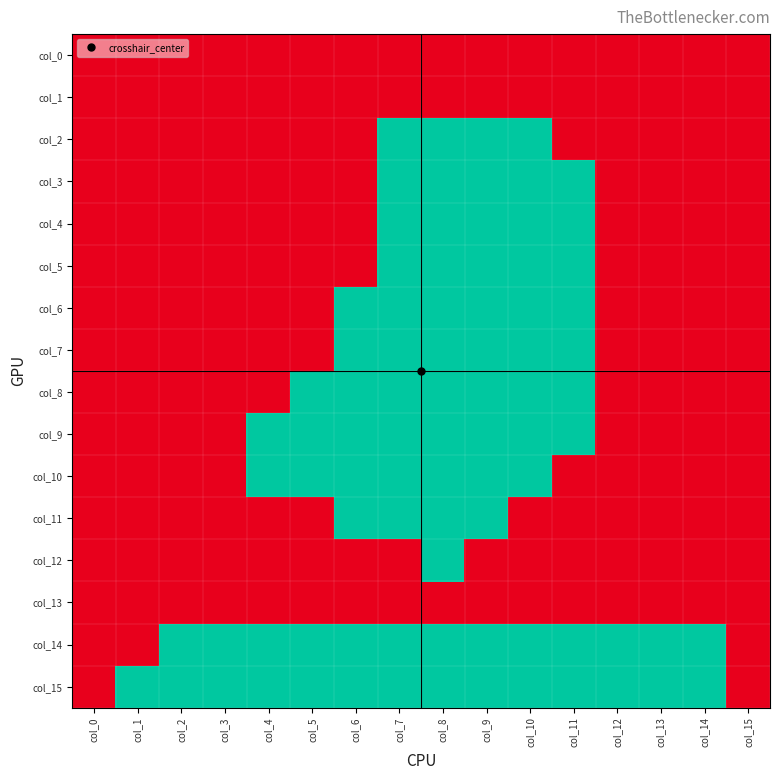

Reading left to right, what are all the values shown in this chart?

col_0: col_0=1	col_1=1	col_2=1	col_3=1	col_4=1	col_5=1	col_6=1	col_7=1	col_8=1	col_9=1	col_10=1	col_11=1	col_12=1	col_13=1	col_14=1	col_15=1
col_1: col_0=1	col_1=1	col_2=1	col_3=1	col_4=1	col_5=1	col_6=1	col_7=1	col_8=1	col_9=1	col_10=1	col_11=1	col_12=1	col_13=1	col_14=1	col_15=1
col_2: col_0=1	col_1=1	col_2=1	col_3=1	col_4=1	col_5=1	col_6=1	col_7=0	col_8=0	col_9=0	col_10=0	col_11=1	col_12=1	col_13=1	col_14=1	col_15=1
col_3: col_0=1	col_1=1	col_2=1	col_3=1	col_4=1	col_5=1	col_6=1	col_7=0	col_8=0	col_9=0	col_10=0	col_11=0	col_12=1	col_13=1	col_14=1	col_15=1
col_4: col_0=1	col_1=1	col_2=1	col_3=1	col_4=1	col_5=1	col_6=1	col_7=0	col_8=0	col_9=0	col_10=0	col_11=0	col_12=1	col_13=1	col_14=1	col_15=1
col_5: col_0=1	col_1=1	col_2=1	col_3=1	col_4=1	col_5=1	col_6=1	col_7=0	col_8=0	col_9=0	col_10=0	col_11=0	col_12=1	col_13=1	col_14=1	col_15=1
col_6: col_0=1	col_1=1	col_2=1	col_3=1	col_4=1	col_5=1	col_6=0	col_7=0	col_8=0	col_9=0	col_10=0	col_11=0	col_12=1	col_13=1	col_14=1	col_15=1
col_7: col_0=1	col_1=1	col_2=1	col_3=1	col_4=1	col_5=1	col_6=0	col_7=0	col_8=0	col_9=0	col_10=0	col_11=0	col_12=1	col_13=1	col_14=1	col_15=1
col_8: col_0=1	col_1=1	col_2=1	col_3=1	col_4=1	col_5=0	col_6=0	col_7=0	col_8=0	col_9=0	col_10=0	col_11=0	col_12=1	col_13=1	col_14=1	col_15=1
col_9: col_0=1	col_1=1	col_2=1	col_3=1	col_4=0	col_5=0	col_6=0	col_7=0	col_8=0	col_9=0	col_10=0	col_11=0	col_12=1	col_13=1	col_14=1	col_15=1
col_10: col_0=1	col_1=1	col_2=1	col_3=1	col_4=0	col_5=0	col_6=0	col_7=0	col_8=0	col_9=0	col_10=0	col_11=1	col_12=1	col_13=1	col_14=1	col_15=1
col_11: col_0=1	col_1=1	col_2=1	col_3=1	col_4=1	col_5=1	col_6=0	col_7=0	col_8=0	col_9=0	col_10=1	col_11=1	col_12=1	col_13=1	col_14=1	col_15=1
col_12: col_0=1	col_1=1	col_2=1	col_3=1	col_4=1	col_5=1	col_6=1	col_7=1	col_8=0	col_9=1	col_10=1	col_11=1	col_12=1	col_13=1	col_14=1	col_15=1
col_13: col_0=1	col_1=1	col_2=1	col_3=1	col_4=1	col_5=1	col_6=1	col_7=1	col_8=1	col_9=1	col_10=1	col_11=1	col_12=1	col_13=1	col_14=1	col_15=1
col_14: col_0=1	col_1=1	col_2=0	col_3=0	col_4=0	col_5=0	col_6=0	col_7=0	col_8=0	col_9=0	col_10=0	col_11=0	col_12=0	col_13=0	col_14=0	col_15=1
col_15: col_0=1	col_1=0	col_2=0	col_3=0	col_4=0	col_5=0	col_6=0	col_7=0	col_8=0	col_9=0	col_10=0	col_11=0	col_12=0	col_13=0	col_14=0	col_15=1